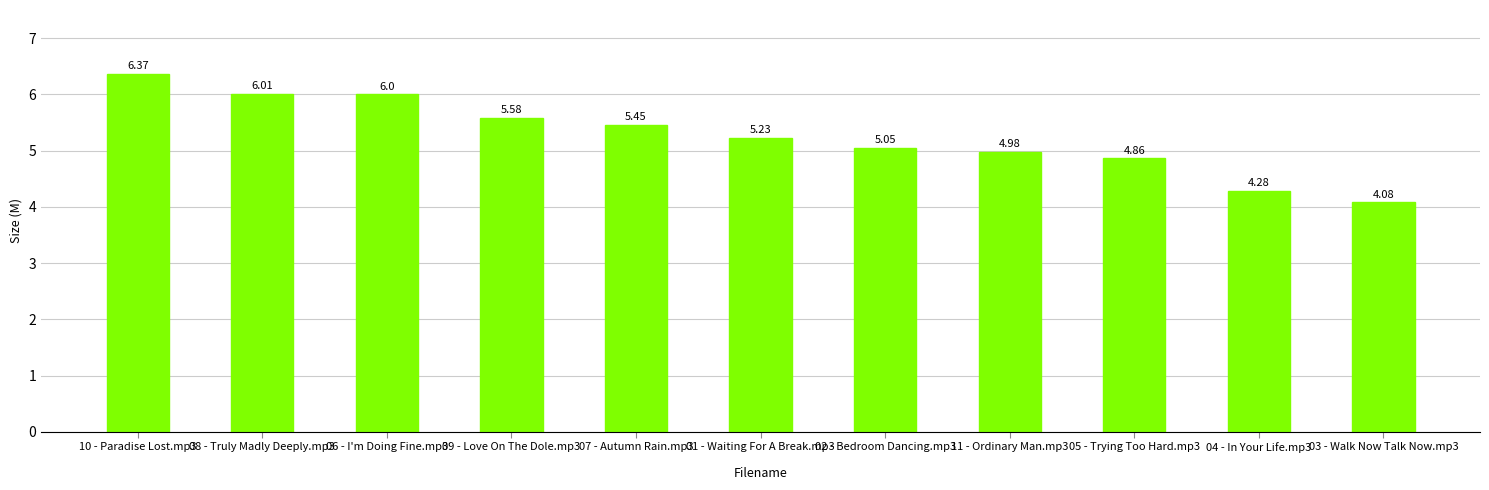

What is the approximate value at 04 - In Your Life.mp3?

4.3